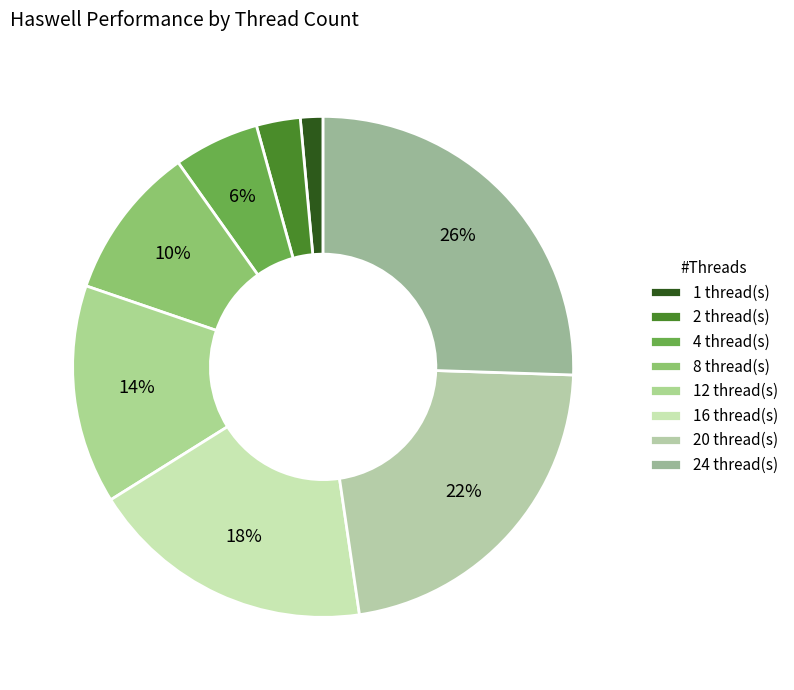

Which category has the biggest portion of the pie?

24 thread(s)